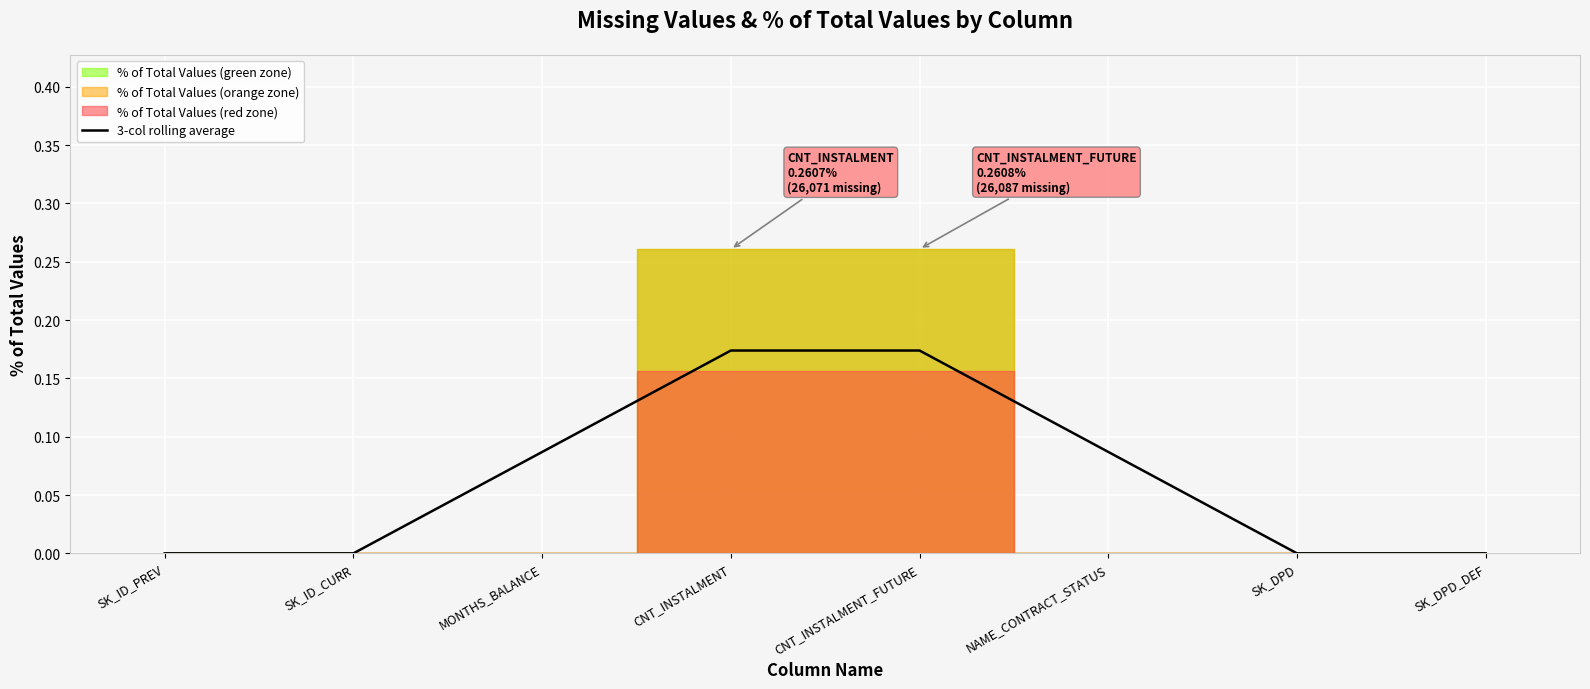

The chart shows a value of 0.1 at SK_DPD. True or false?

False